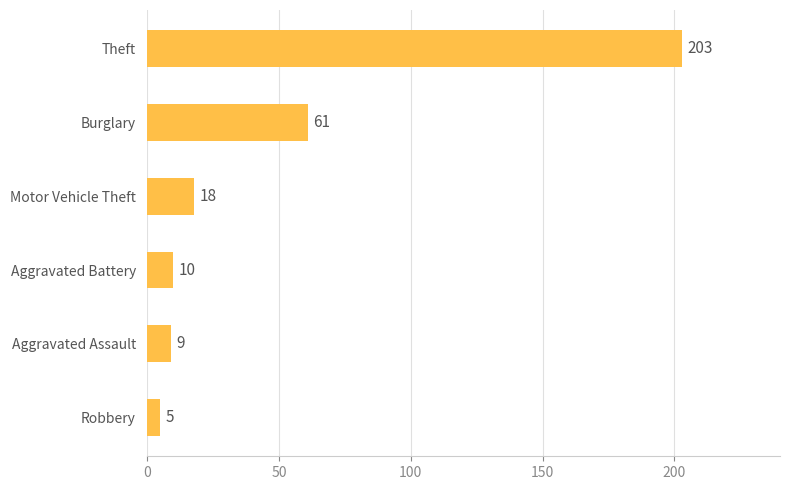

What is the average value?

51